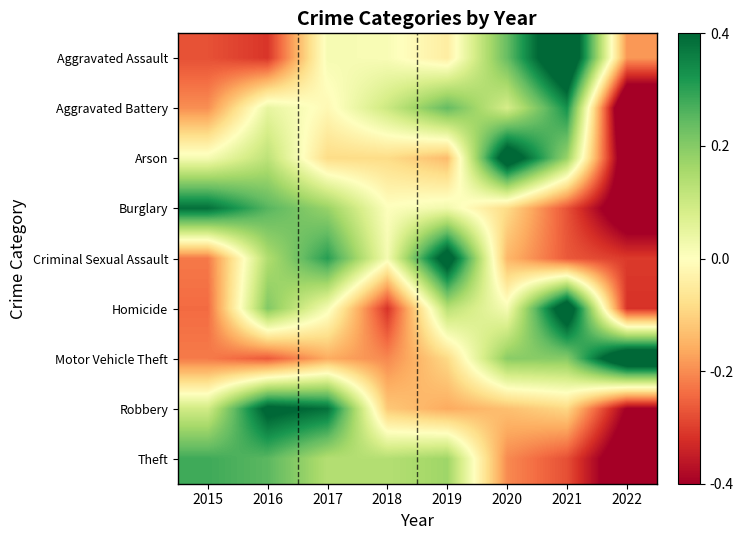

Reading left to right, what are all the values shown in this chart?

Aggravated Assault: 2015=-1.0	2016=-1.2	2017=0.1	2018=0.0	2019=-0.2	2020=0.9	2021=2.1	2022=-0.7
Aggravated Battery: 2015=-0.7	2016=0.2	2017=-0.1	2018=0.4	2019=0.9	2020=0.3	2021=1.2	2022=-2.2
Arson: 2015=0.1	2016=0.5	2017=-0.3	2018=-0.3	2019=-0.5	2020=1.8	2021=0.7	2022=-1.9
Burglary: 2015=1.4	2016=1.0	2017=0.7	2018=0.0	2019=0.1	2020=-0.3	2021=-1.0	2022=-1.8
Criminal Sexual Assault: 2015=-0.8	2016=0.5	2017=1.1	2018=0.1	2019=1.8	2020=-0.5	2021=-1.0	2022=-1.1
Homicide: 2015=-0.9	2016=0.8	2017=0.1	2018=-1.2	2019=0.5	2020=0.1	2021=1.9	2022=-1.2
Motor Vehicle Theft: 2015=-0.8	2016=-1.0	2017=-0.6	2018=-0.8	2019=-0.3	2020=0.7	2021=0.7	2022=2.0
Robbery: 2015=0.3	2016=1.6	2017=1.4	2018=-0.4	2019=-0.6	2020=-0.5	2021=-0.3	2022=-1.5
Theft: 2015=1.1	2016=0.9	2017=0.5	2018=0.5	2019=0.6	2020=-0.8	2021=-1.0	2022=-1.9